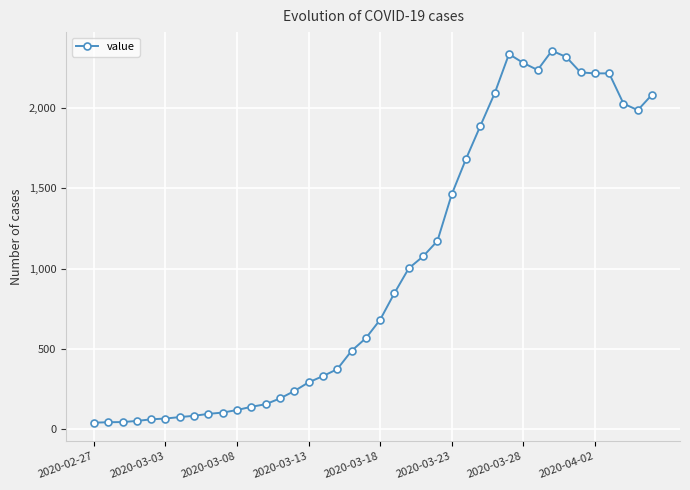

What is the average value?

995